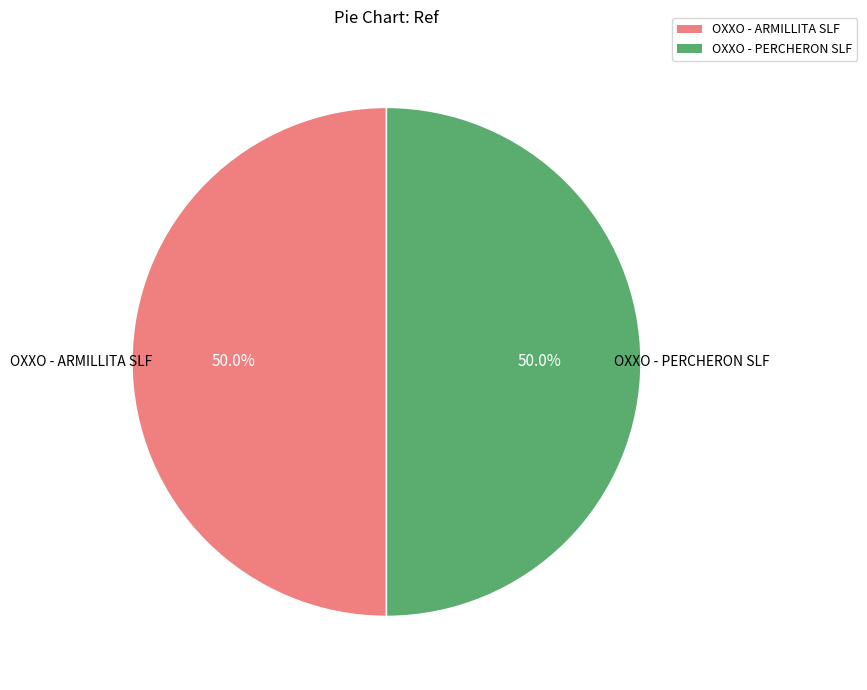

What percentage is NOT represented by OXXO - ARMILLITA SLF?

50.0%